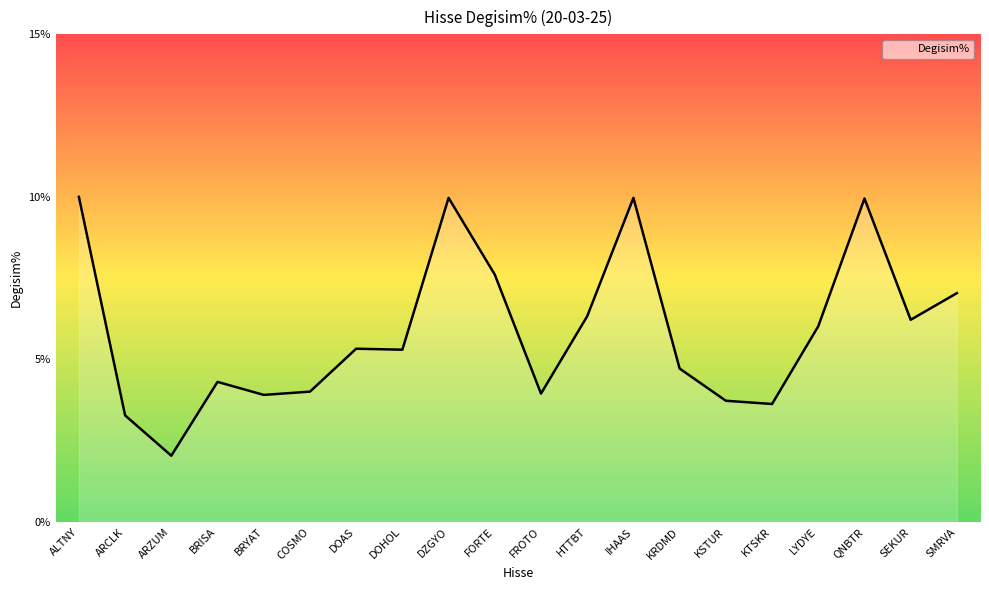

What position from the right is LYDYE?

4